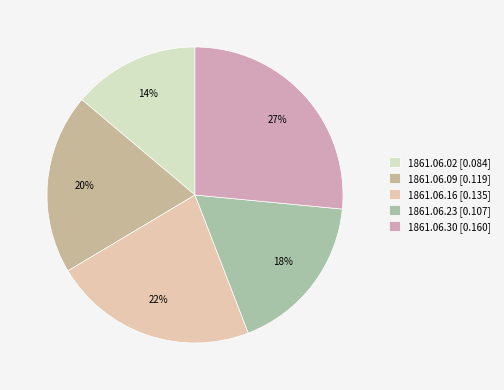

How many slices are in this pie chart?

5